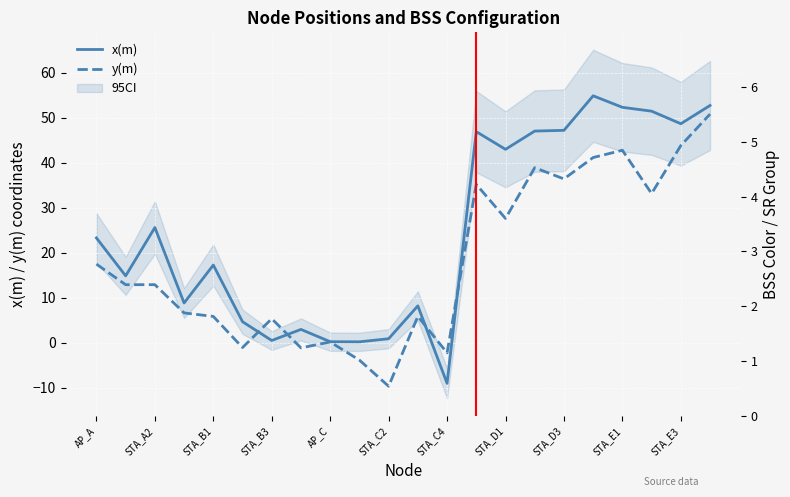

At which category does the chart reach its minimum across all series?

STA_C2